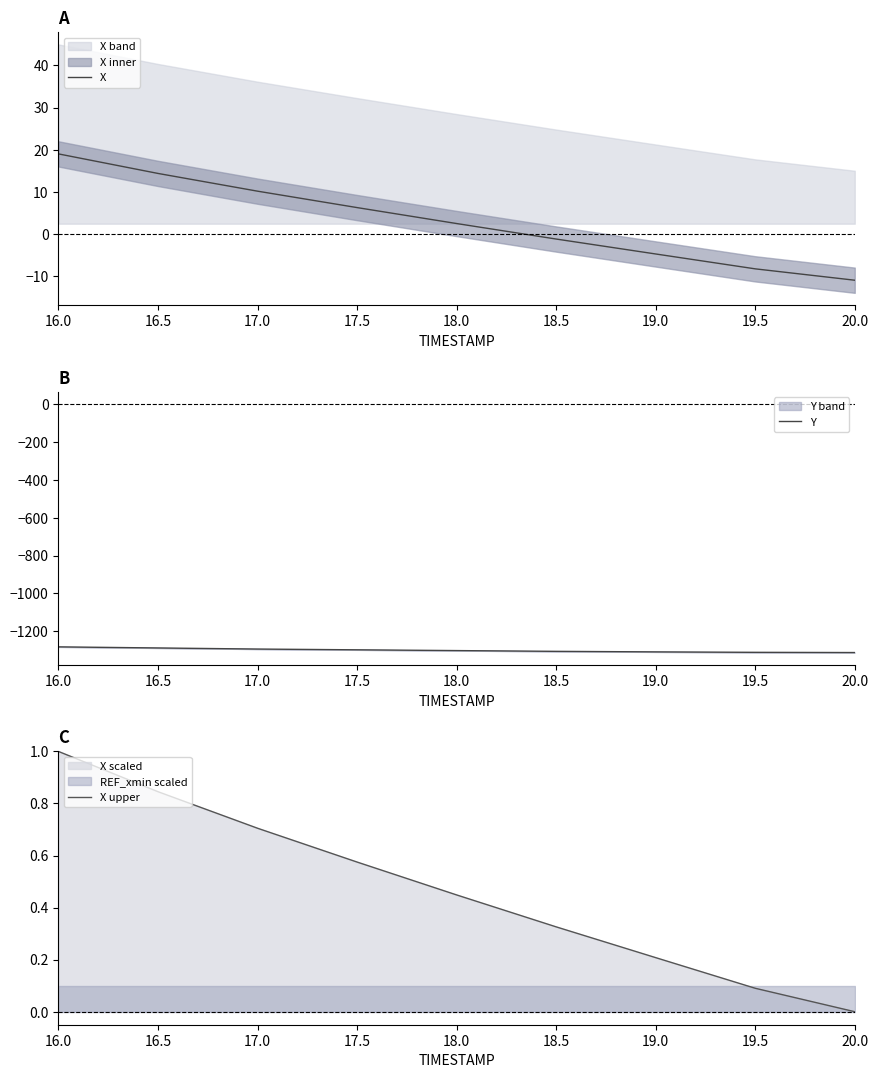

Reading left to right, extract all data points from this chart.

X: 19.0	14.4	10.1	6.3	2.5	-1.2	-4.8	-8.3	-11.0
Y: -1282.6	-1288.4	-1294.1	-1298.2	-1302.2	-1306.3	-1309.1	-1311.4	-1312.6
X upper: 1.0	0.8	0.7	0.6	0.4	0.3	0.2	0.1	0.0